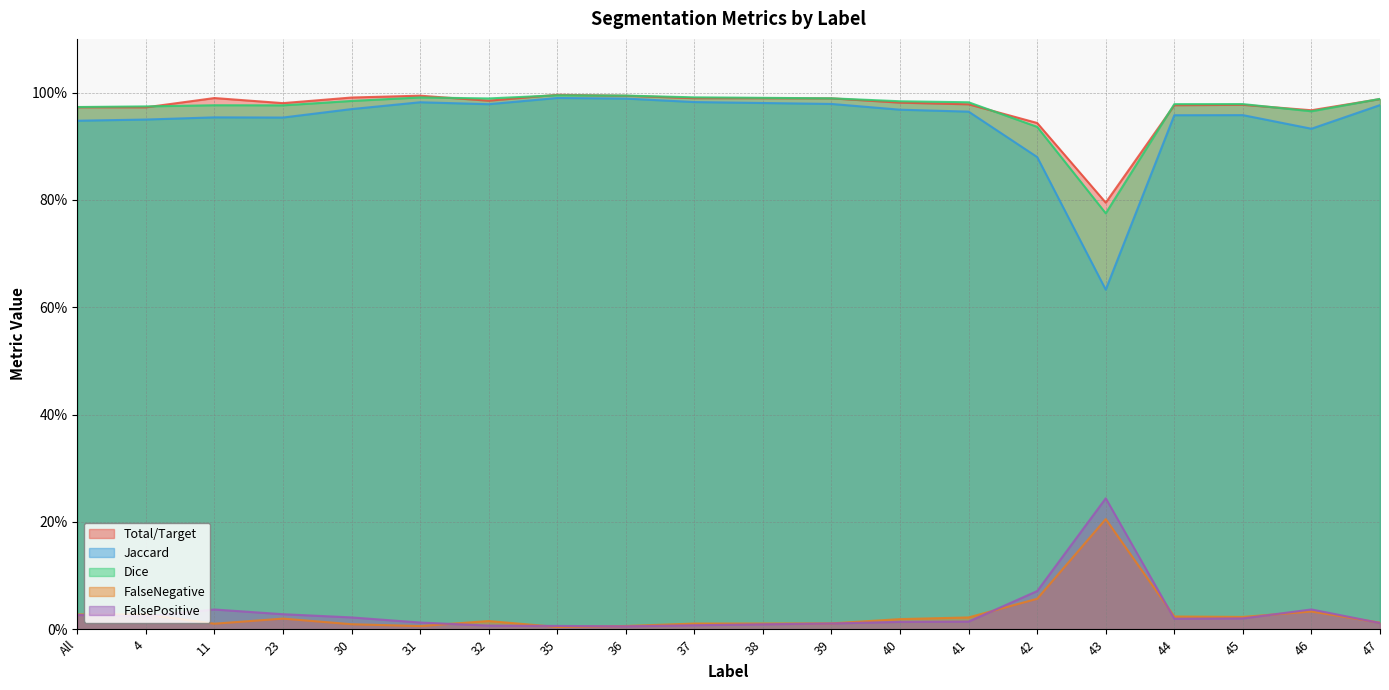

How many interior local peaks does the Dice series have?

4